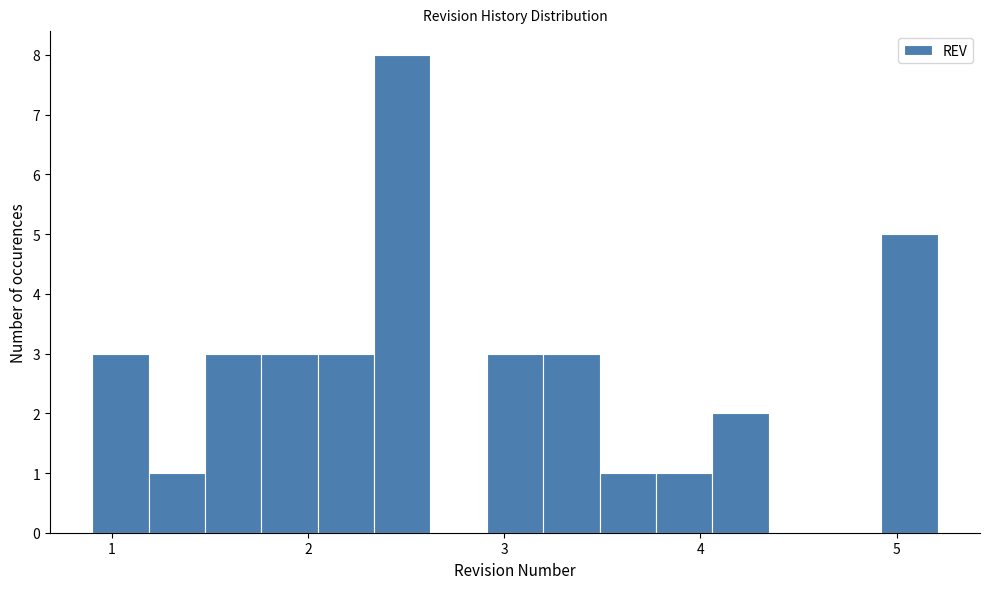

Read against the x-axis, roughly where is the centre of the tallest bar?

2.5